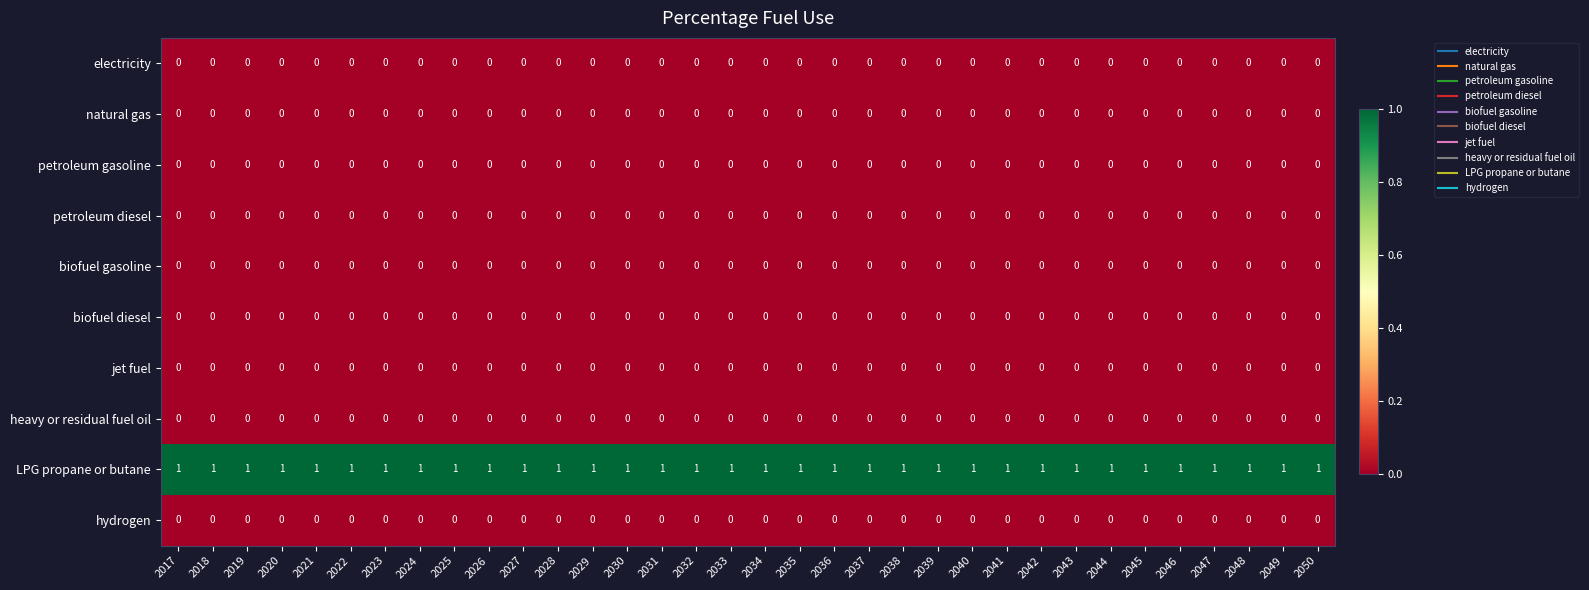

The electricity series shows 0 at 2030. True or false?

True